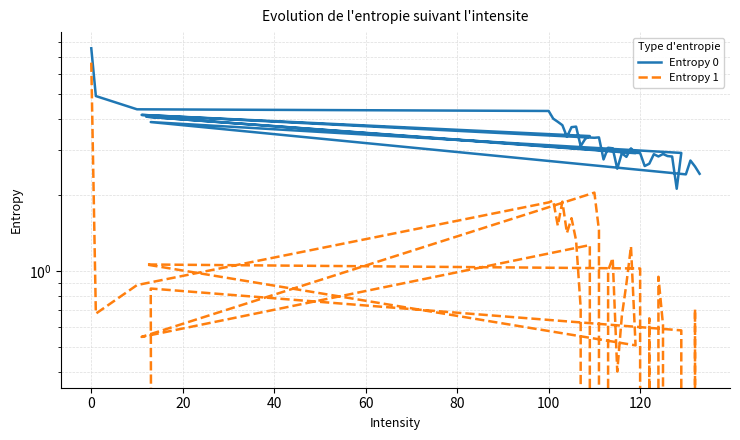

What is the difference between the maximum and minimum values in the Entropy 1 series?

6.7